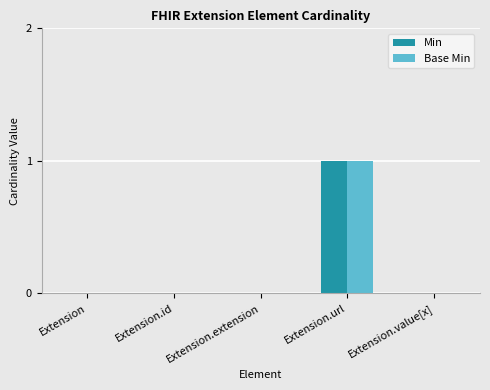

Reading right to left, extract all data points from this chart.

Min: 0	1	0	0	0
Base Min: 0	1	0	0	0